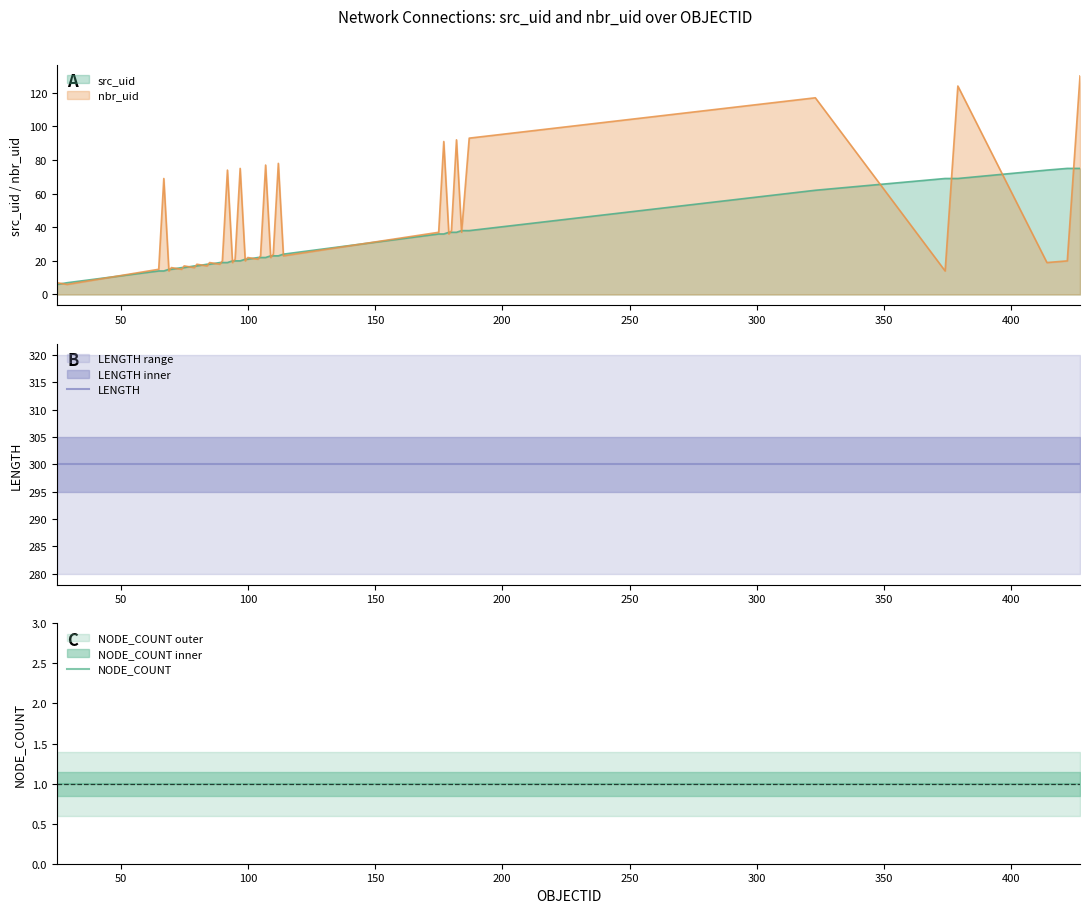

What is the minimum value for src_uid?

6